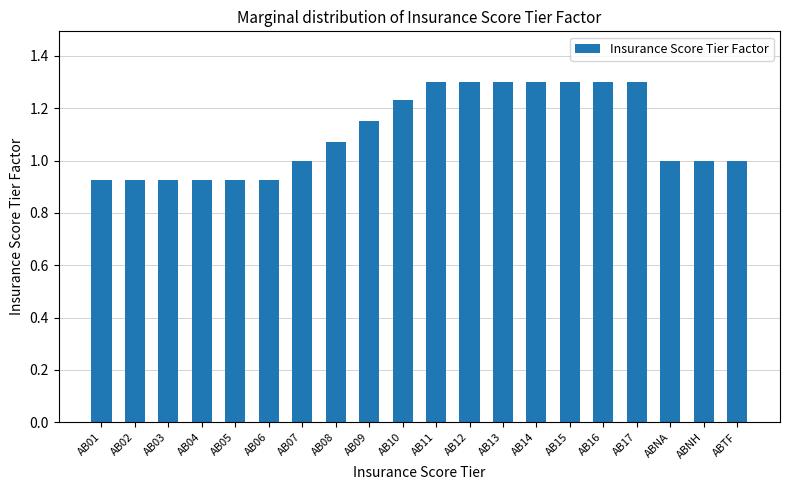

How many data points does each series have?

20